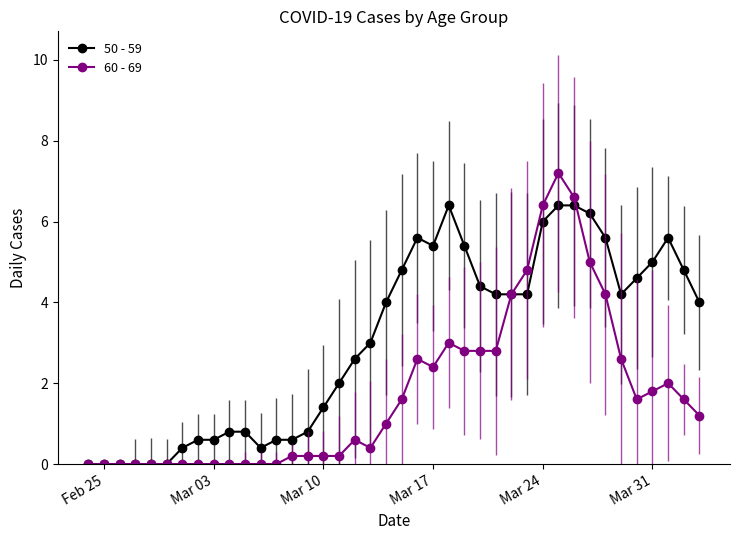

Which series has the largest range (max minus min)?

60 - 69